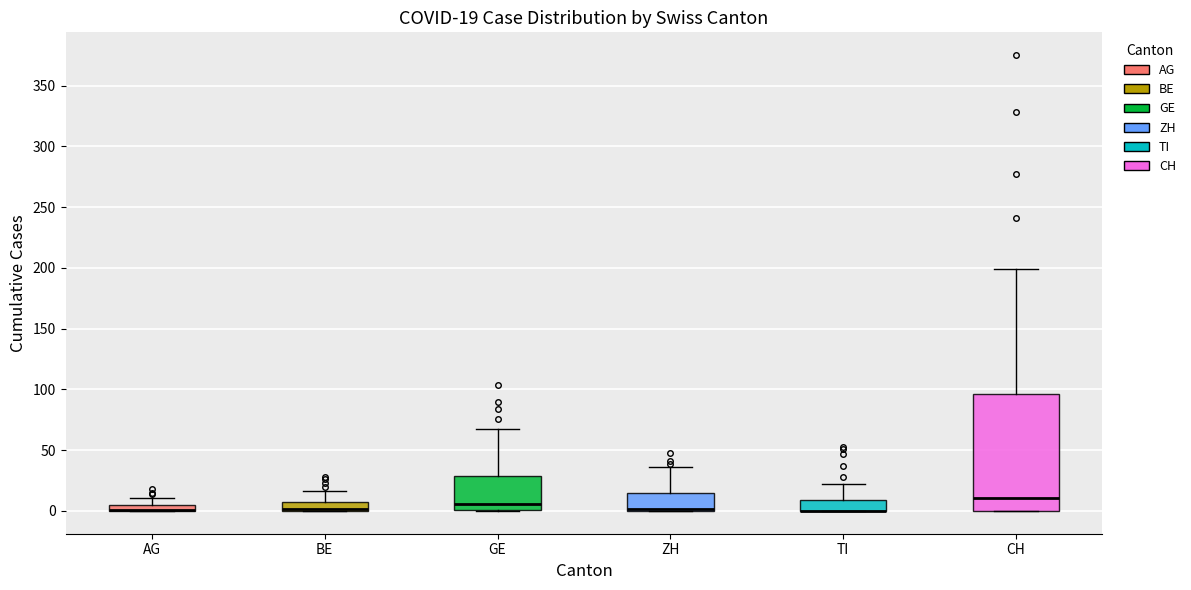

Which box is the tallest, from its lower edge to its upper edge?

CH